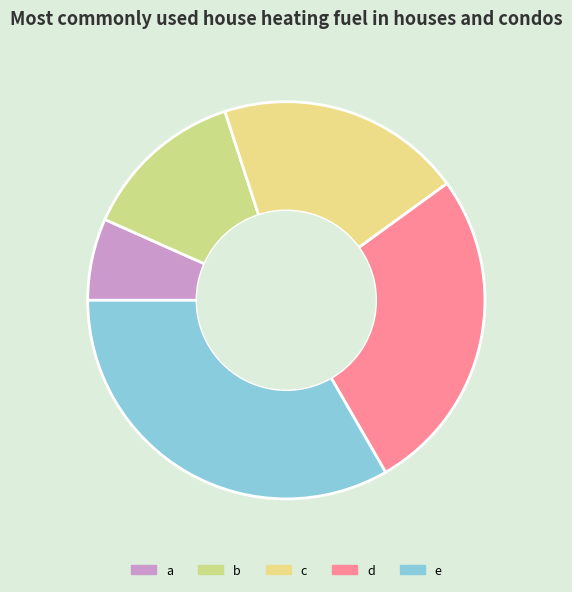

How many segments does this pie chart have?

5